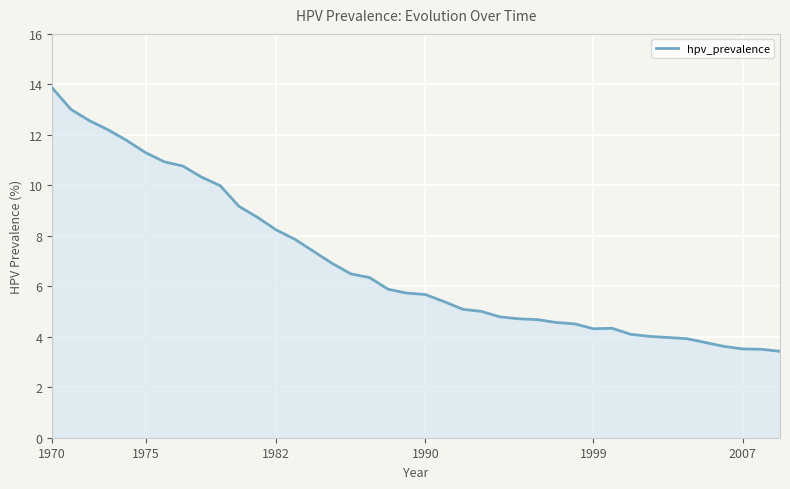

What is the difference between the maximum and minimum values?

10.4